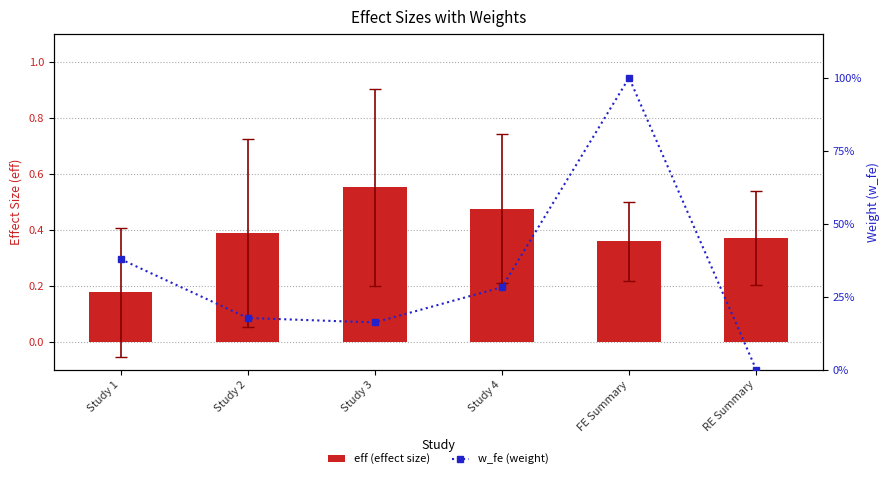

What is the difference between the highest and lowest values at Study 3?

0.4